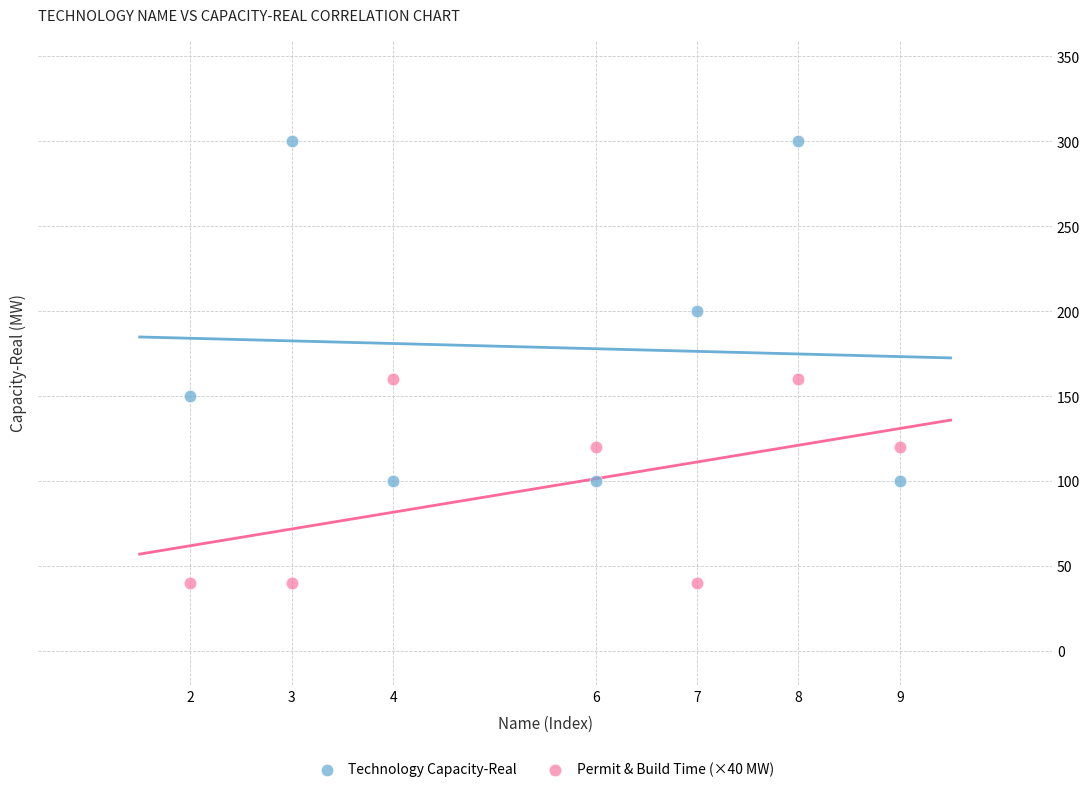

Which series reaches the maximum Y coordinate?

Technology Capacity-Real